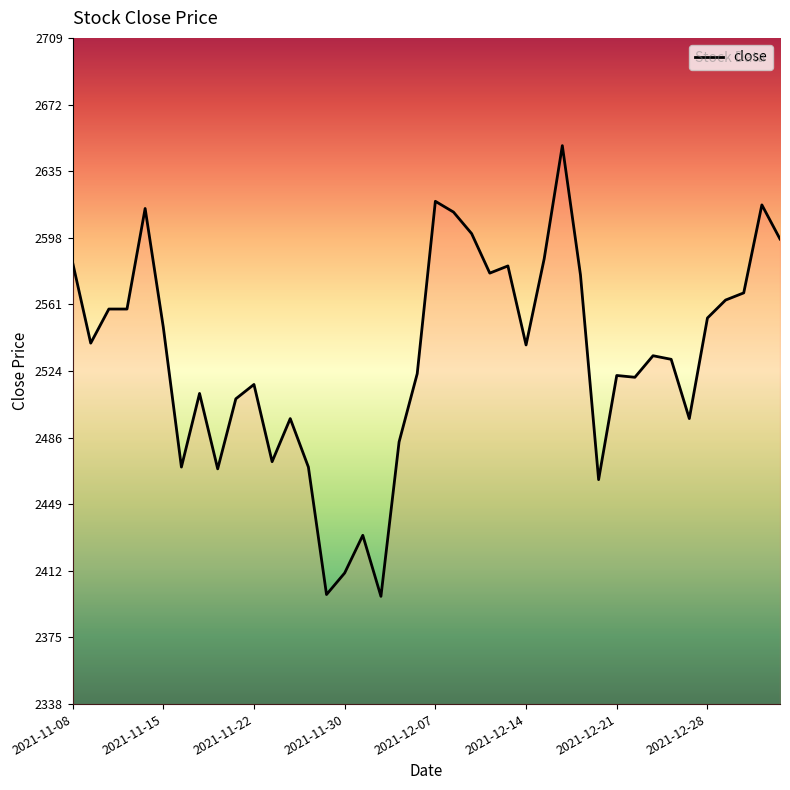

How many series are shown in this chart?

1